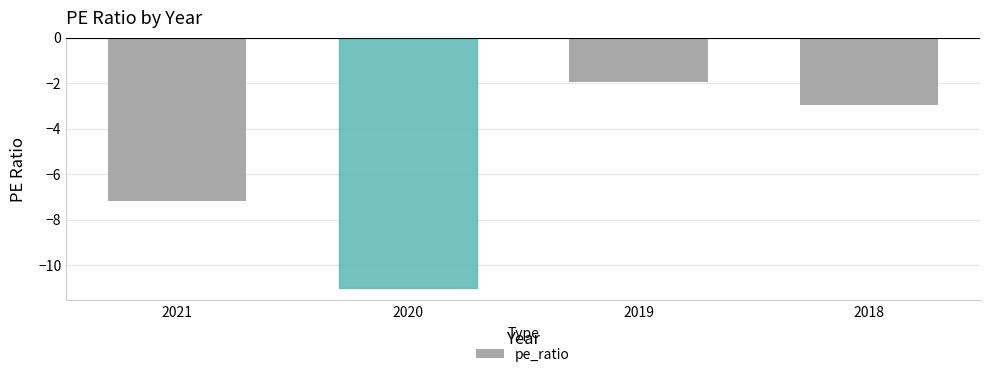

Rank the categories by value from lowest to highest.

2020, 2021, 2018, 2019